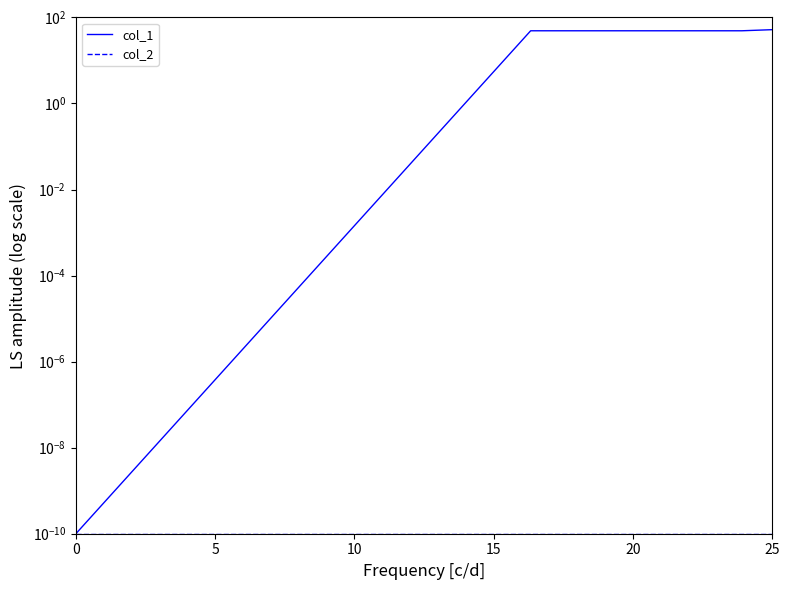

True or false: col_1 and col_2 cross at least once.

False